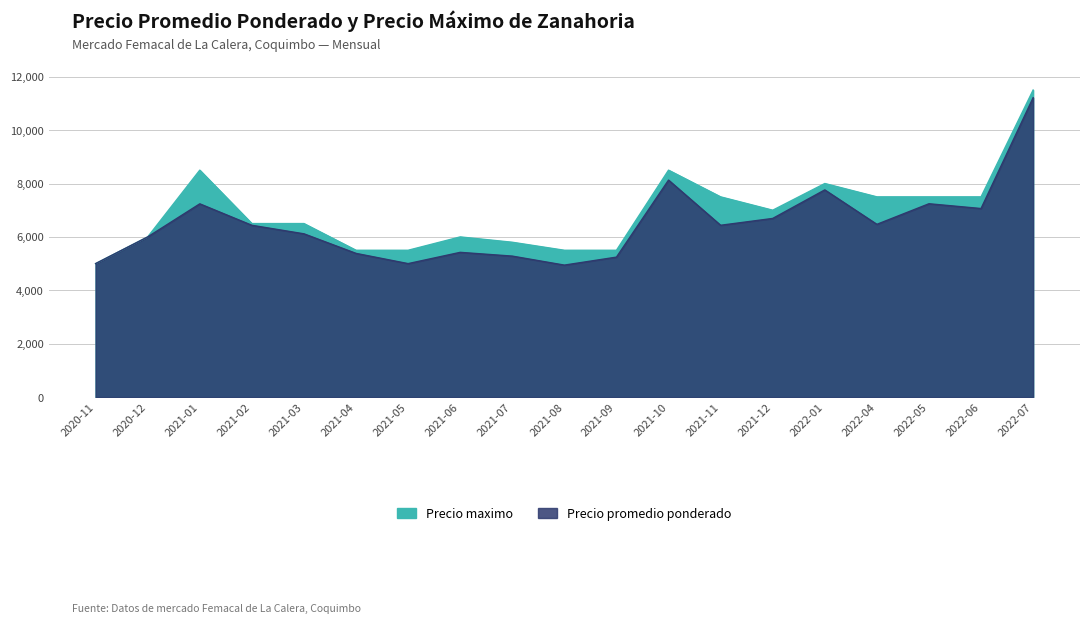

In Precio maximo, how many points are lower than both neighbors (excluding endpoints)?

1